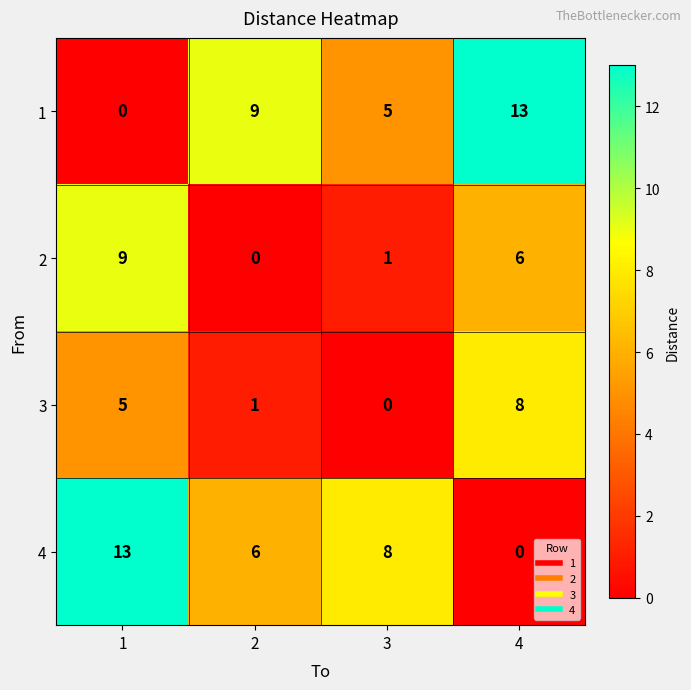

What value does the 1 series have at 2?

9